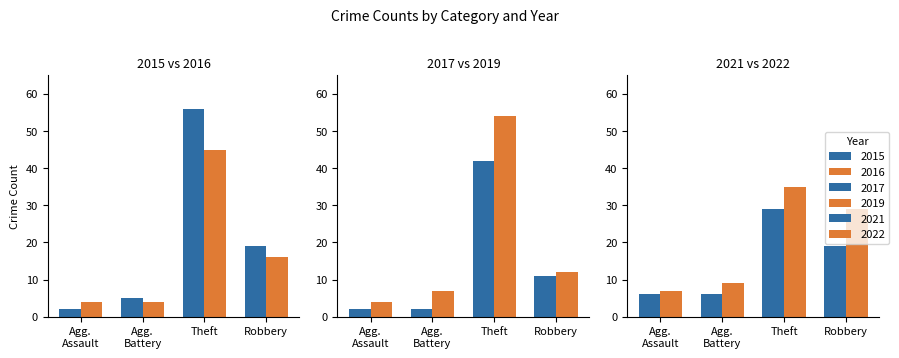

List the labels in order of 2021 value, smallest first.

Agg. Assault, Agg. Battery, Robbery, Theft